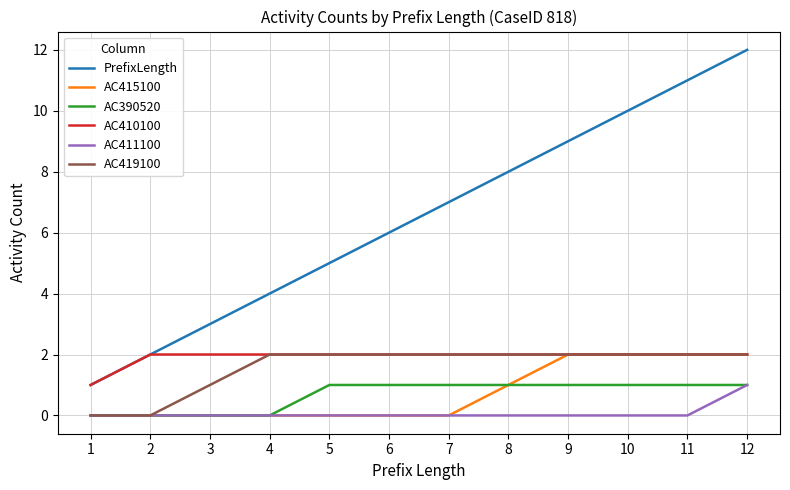

True or false: AC415100 has a value of 1 at 6.

False